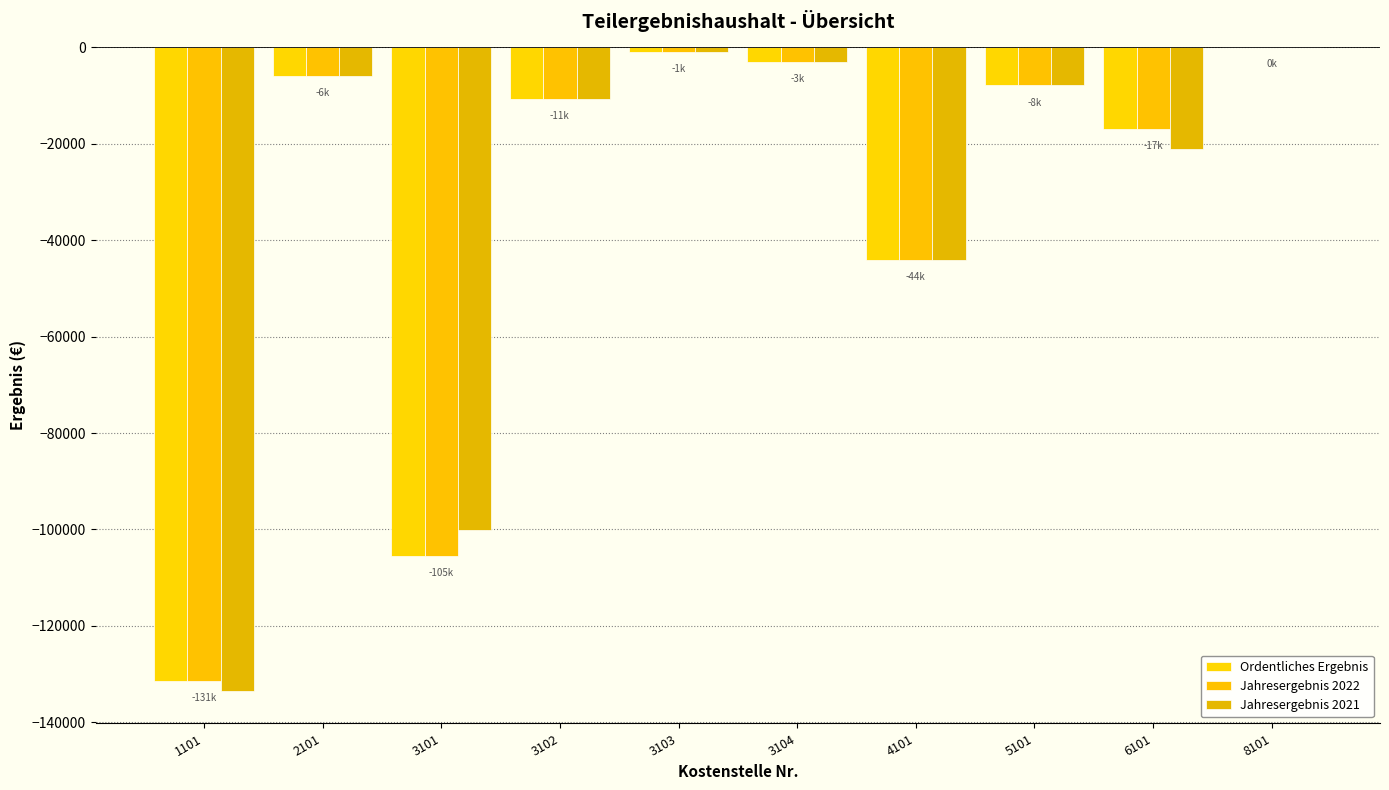

How many data points does each series have?

10